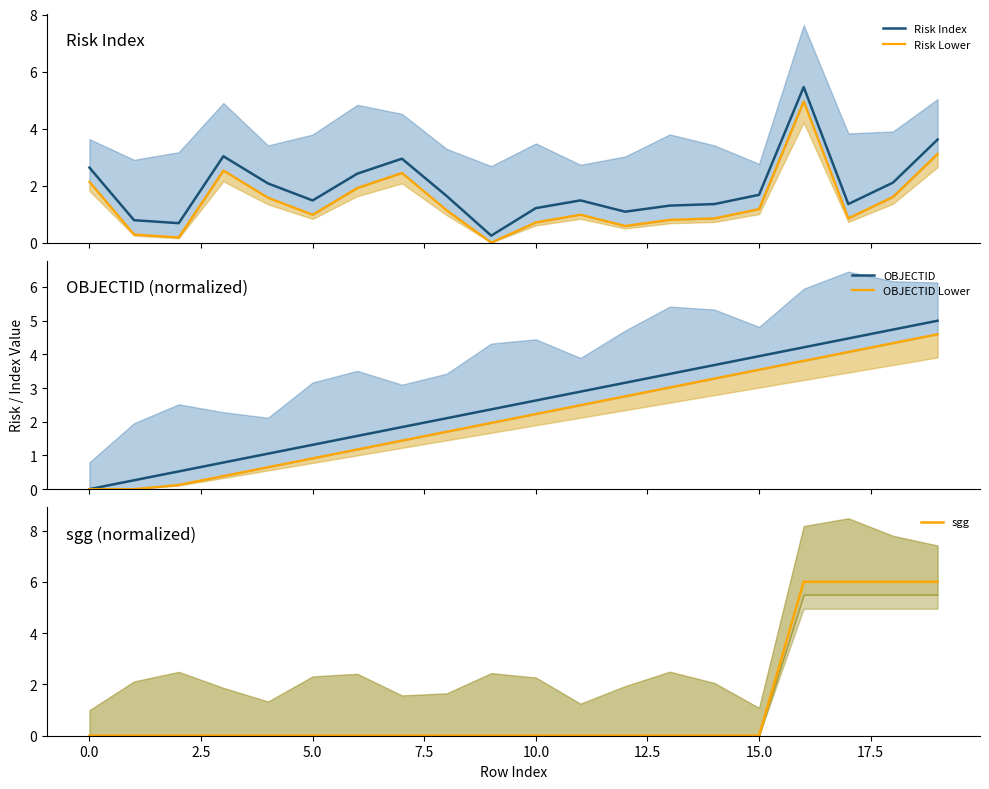

What is the maximum value for Risk Index?

5.5